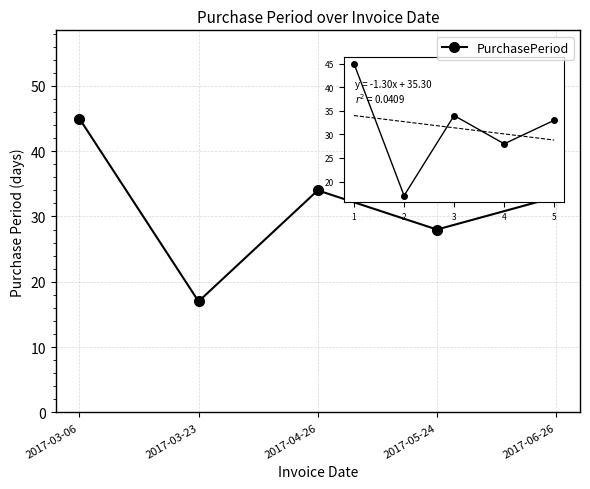

Does the chart have visible grid lines?

Yes